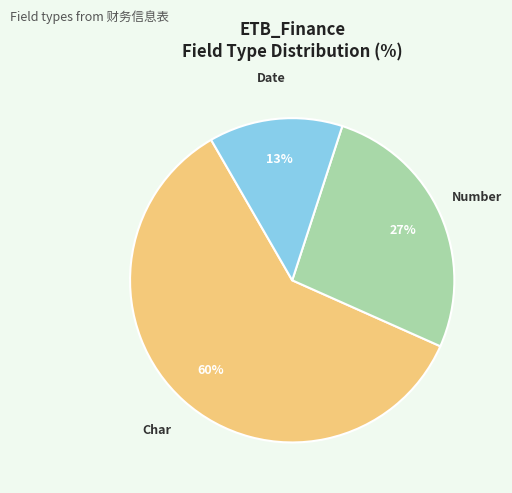

Do Date and Number together represent more than half of the pie?

No